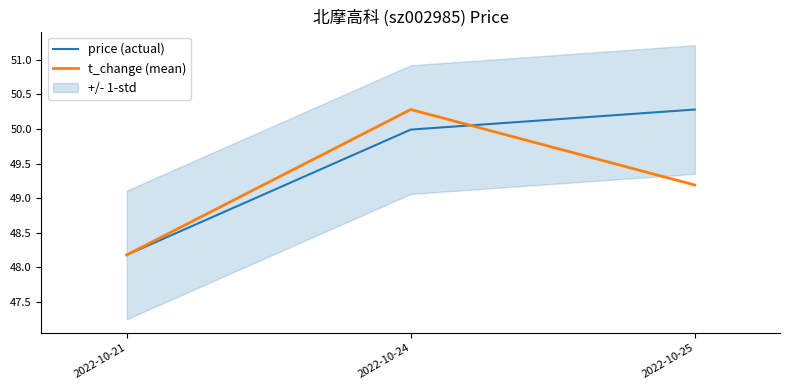

The value of t_change (mean) at 2022-10-21 is 48.2. True or false?

True